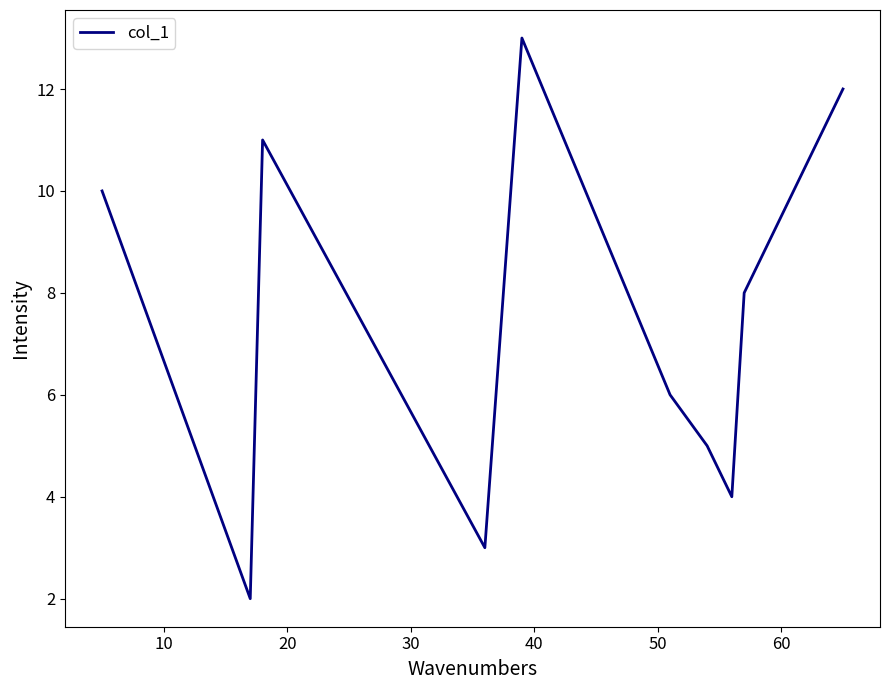

What is the greatest value displayed?

13.0